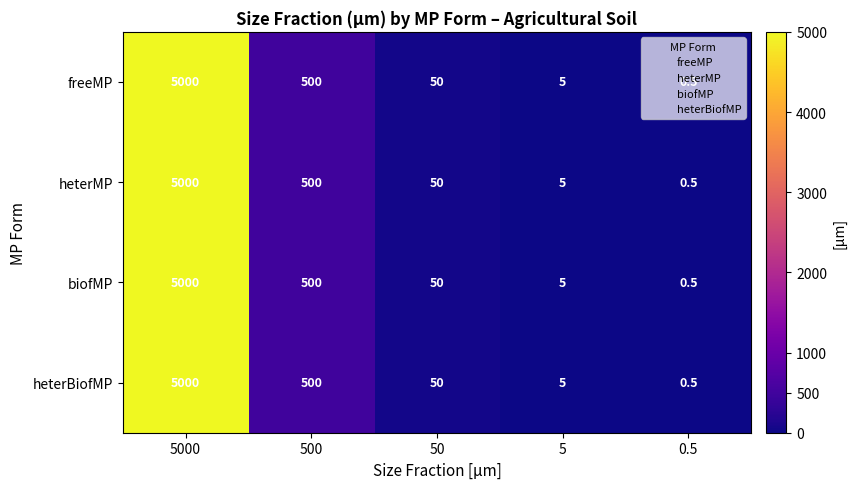

Is the value of freeMP at 5 greater than the value of heterBiofMP at 50?

No